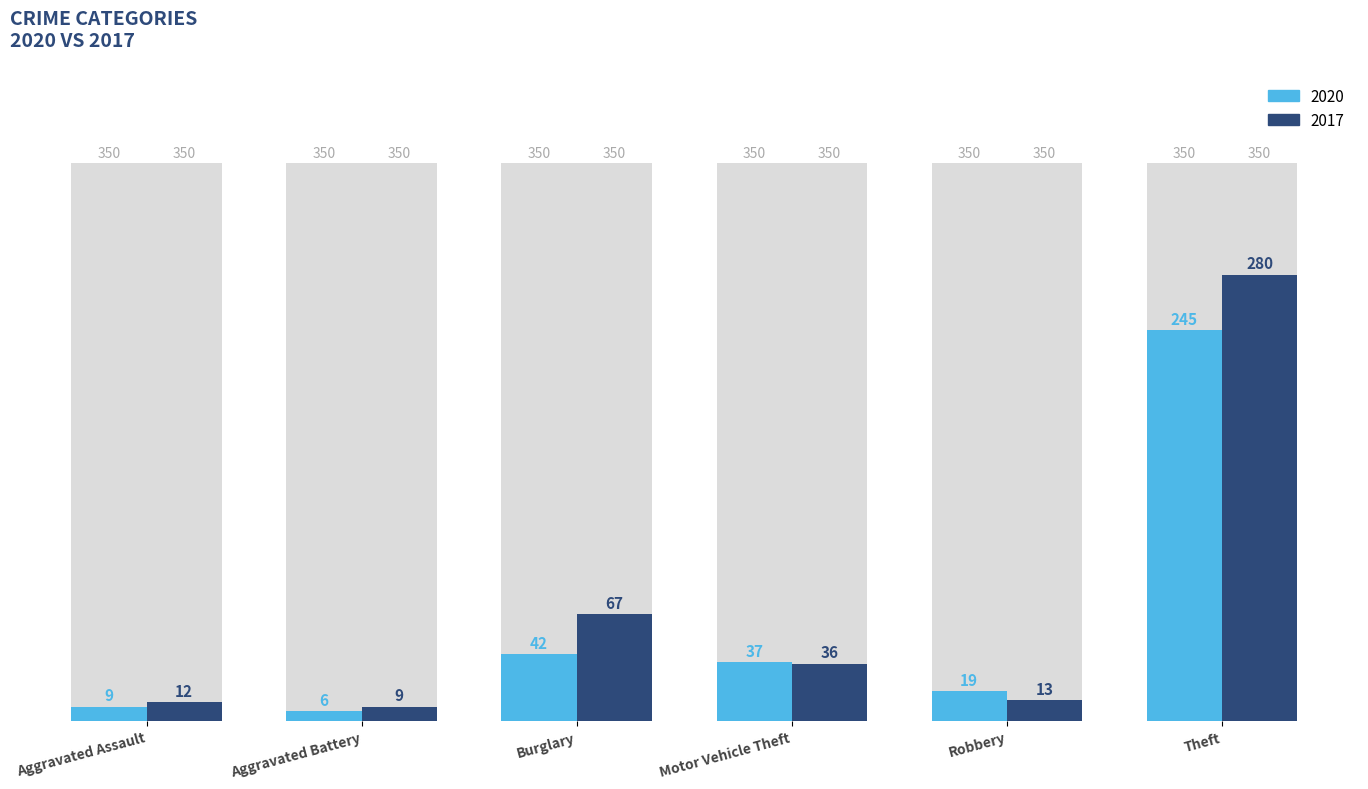

Count the number of categories in the chart.

6